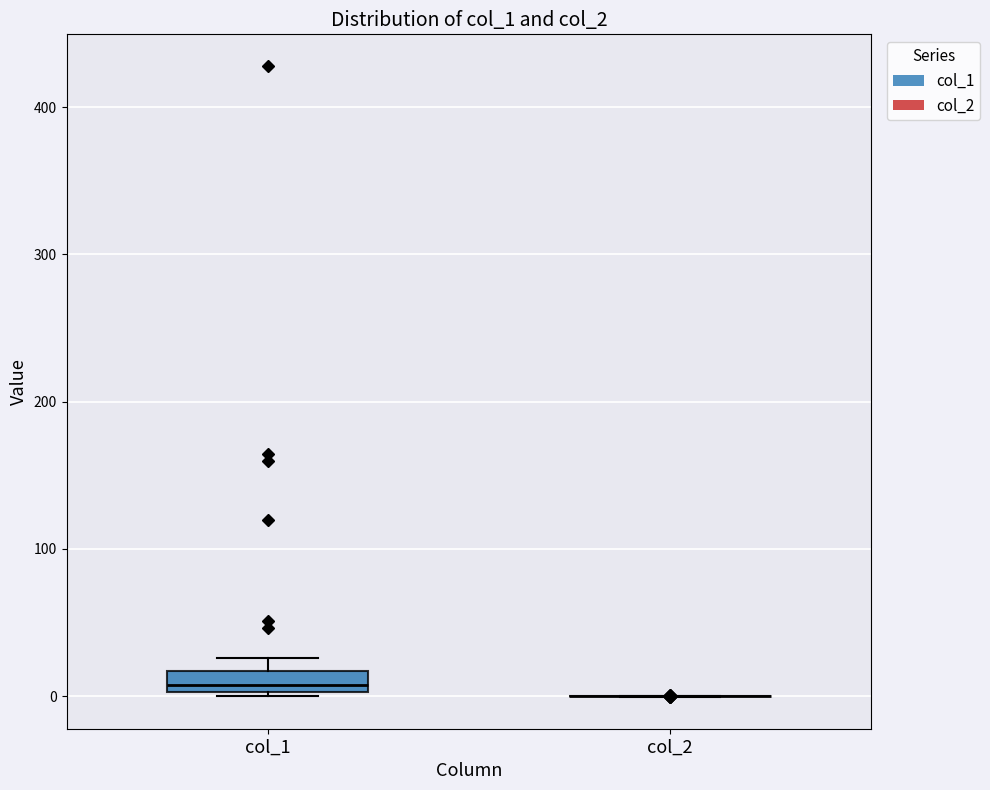

Comparing the boxes themselves (not the whiskers), which one is the tallest?

col_1